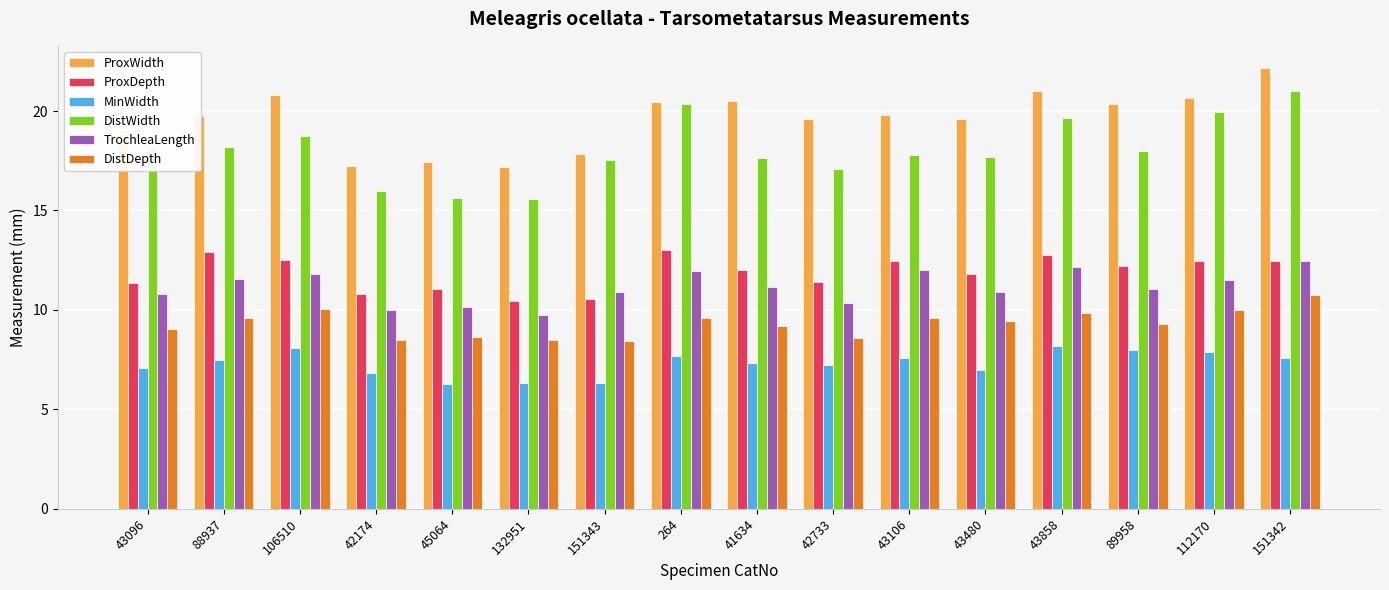

At 88937, list the series in order from largest to smallest.

ProxWidth, DistWidth, ProxDepth, TrochleaLength, DistDepth, MinWidth